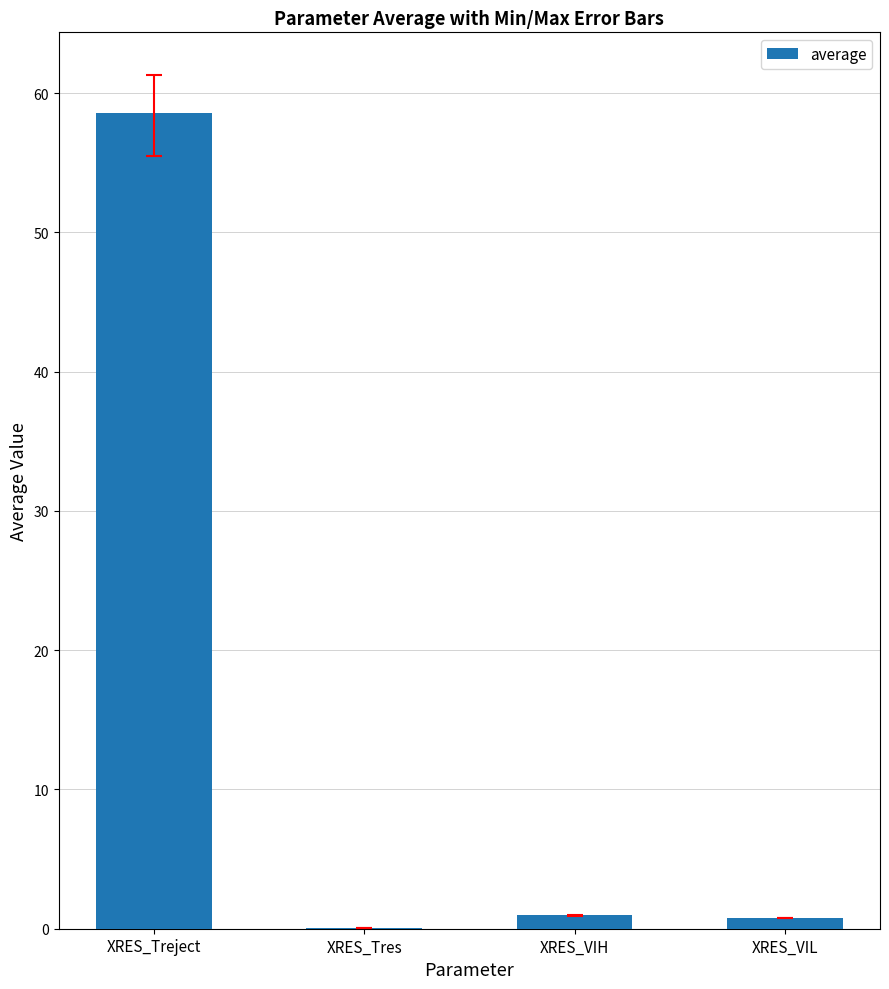

Which label corresponds to the largest value in the chart?

XRES_Treject